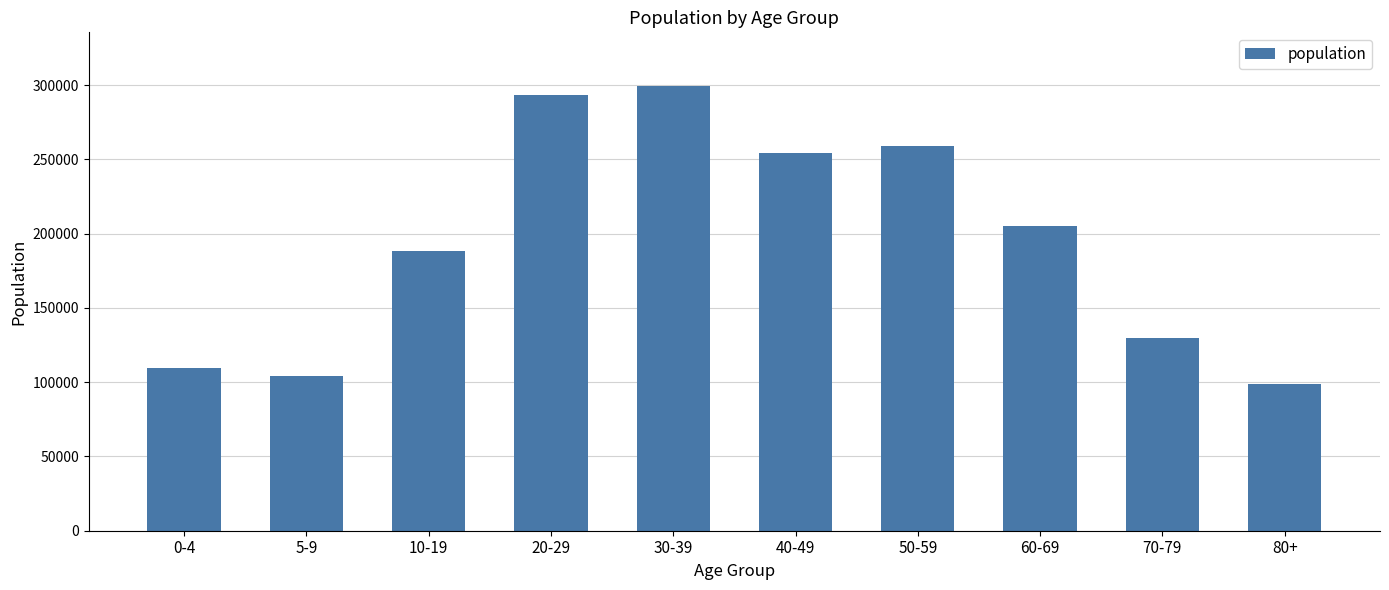

What is the label of the 5th bar from the left?

30-39